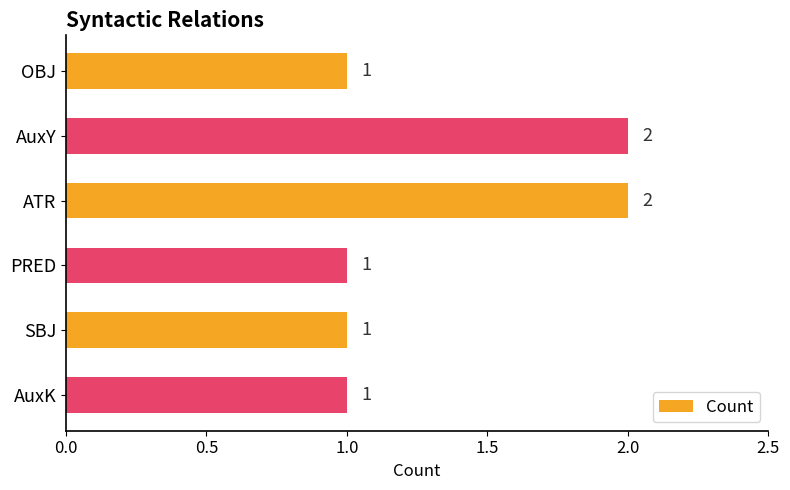

How many values are between 1 and 2?

6